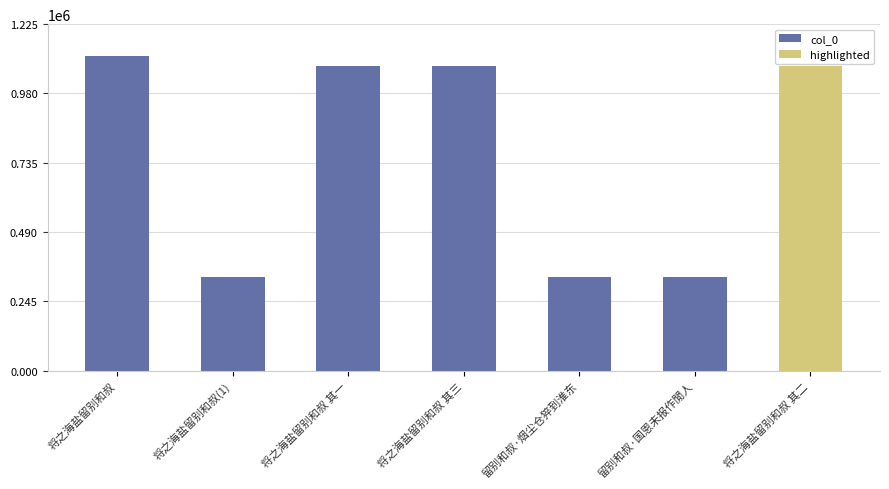

True or false: the data shows 1076761 at 将之海盐留别和叔 其一.

True